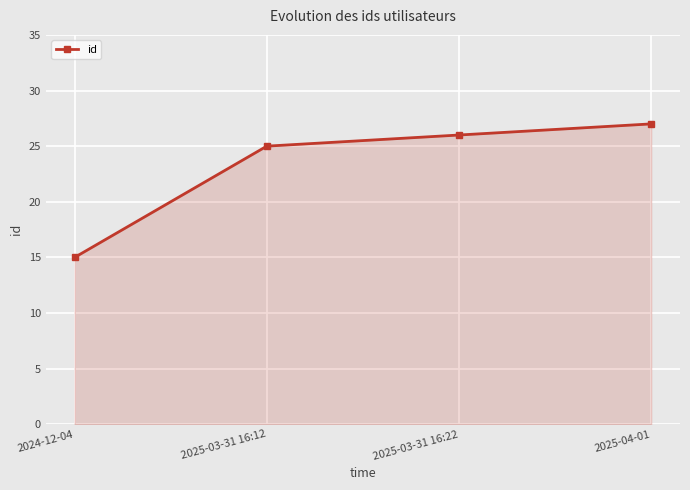

Rank the categories by value from highest to lowest.

2025-04-01, 2025-03-31 16:22, 2025-03-31 16:12, 2024-12-04